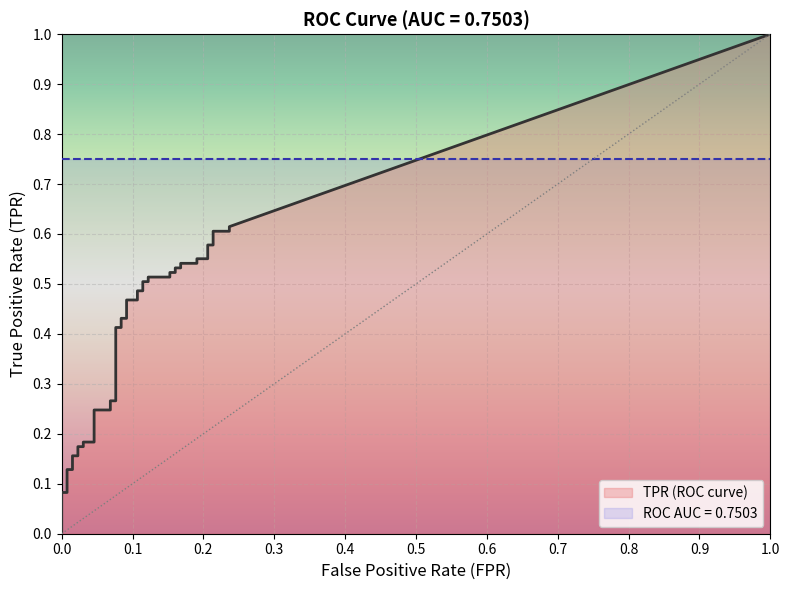

Which category has the highest value in the tpr series?

39